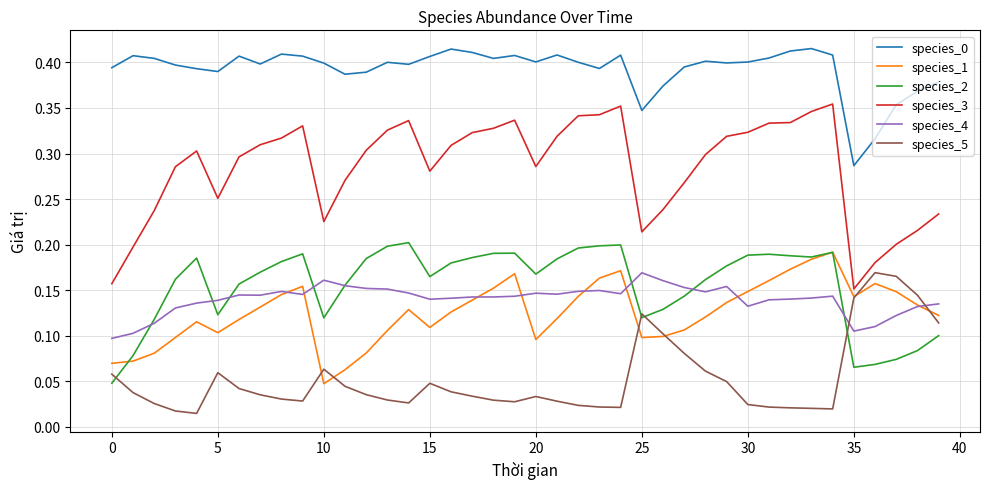

True or false: species_3 and species_0 intersect in this chart.

False